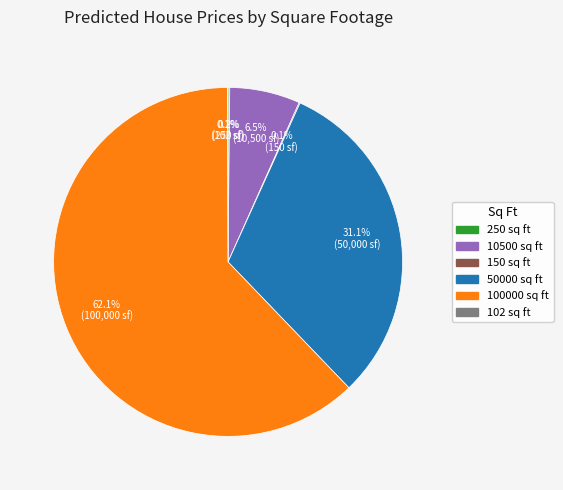

How much of the chart is everything except 50000?

68.9%